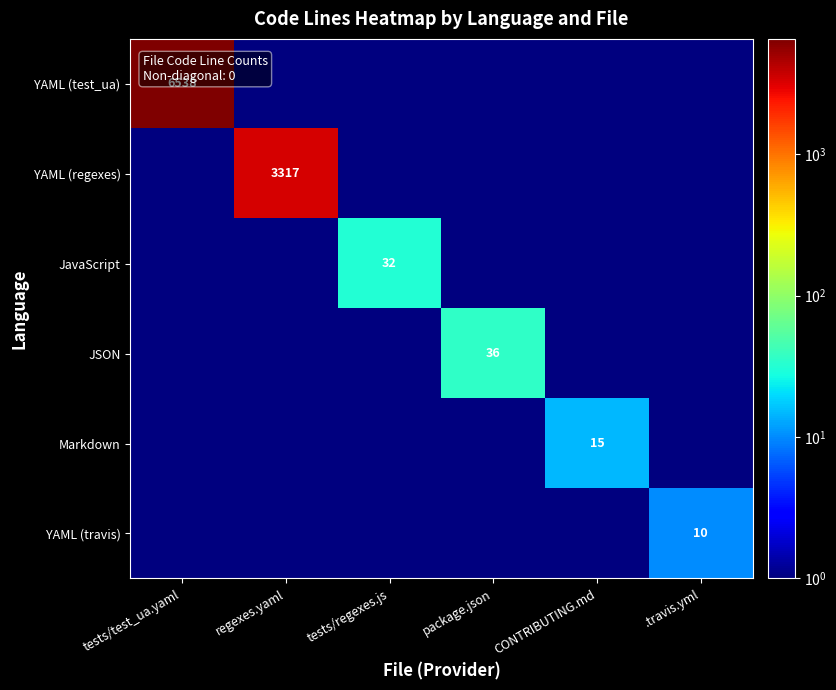

Read the JSON value at package.json.

36.0